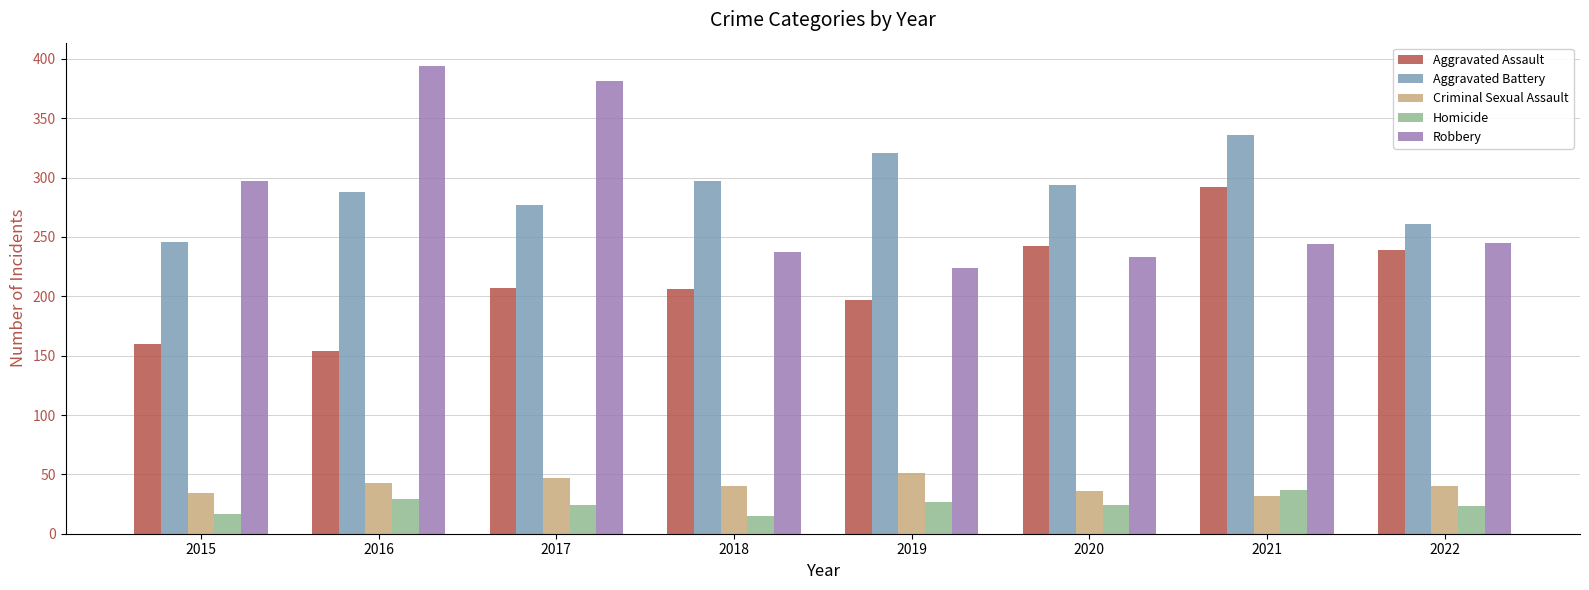

The value of Homicide at 2022 is 38. True or false?

False